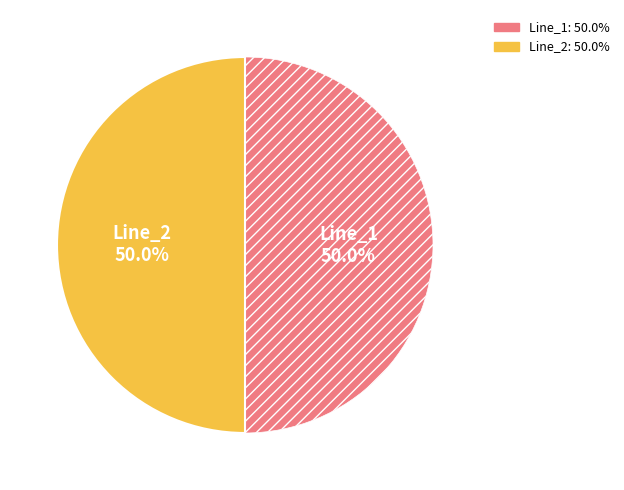

How many segments does this pie chart have?

2